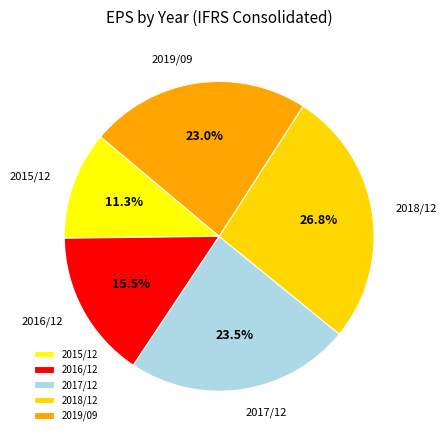

How many slices are in this pie chart?

5